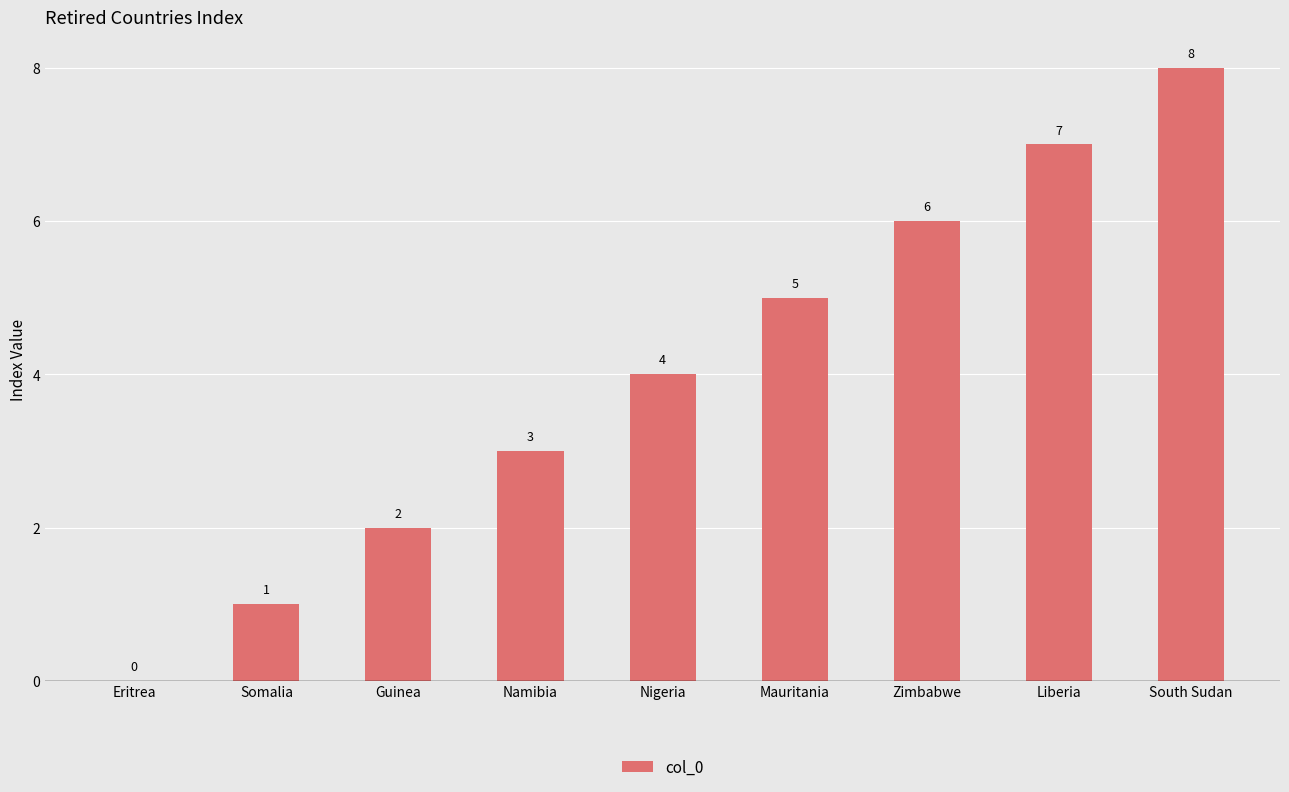

Approximately how many times larger is the value at Guinea compared to Nigeria?

0.5